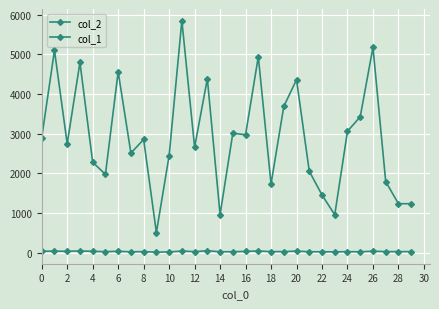

How many data points in col_2 are less than 2854?

15